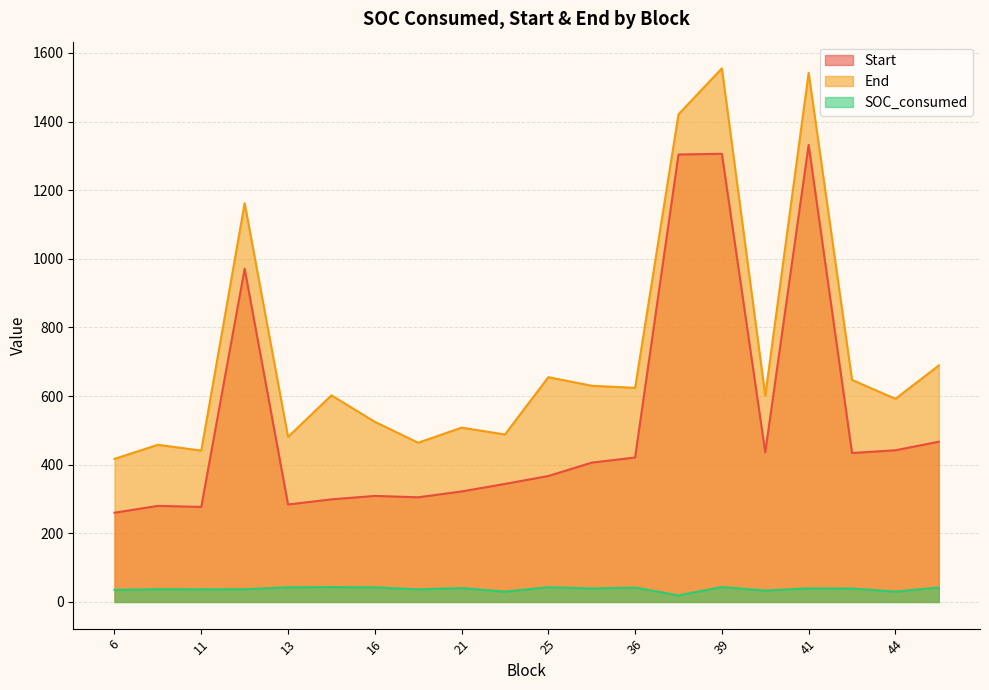

What is the sum of the SOC_consumed values at 44 and 13?

73.0